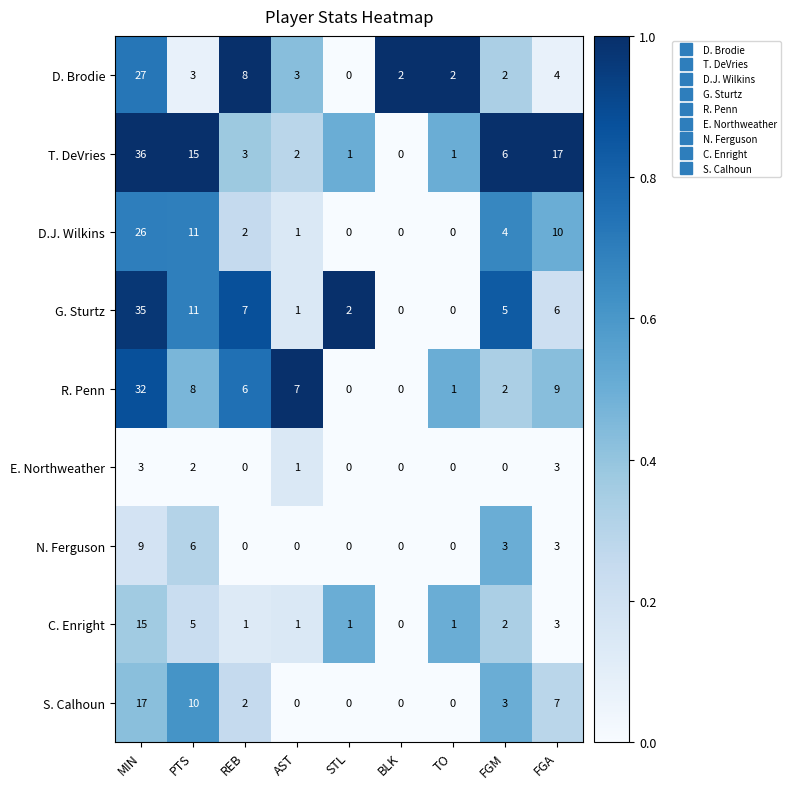

The D.J. Wilkins series shows 4 at FGM. True or false?

True